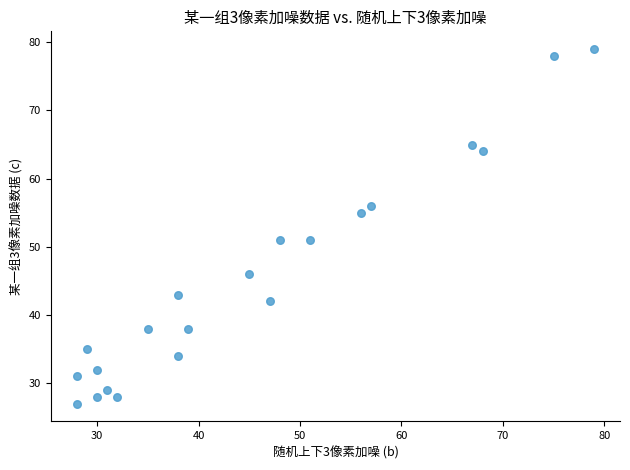

What is the range of X values (max minus min)?

51